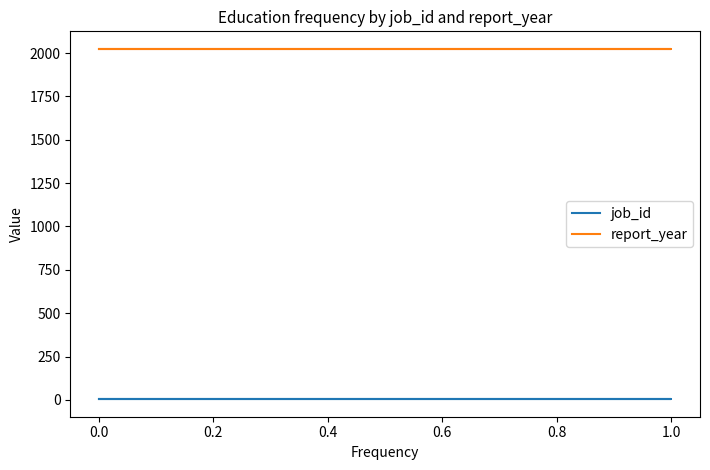

What is the average value of the report_year series?

2024